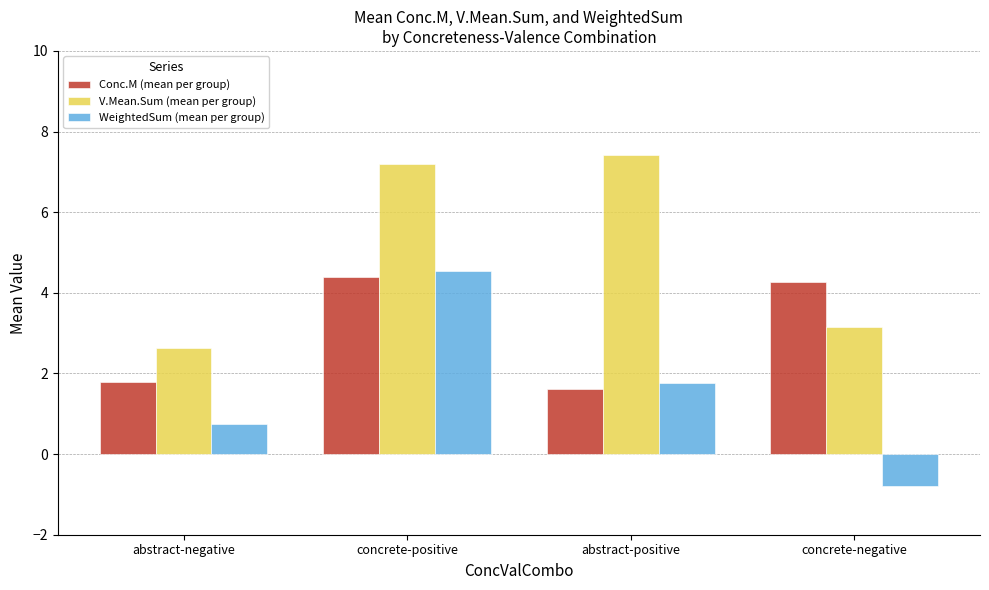

What is the minimum value shown in the chart?

-0.8